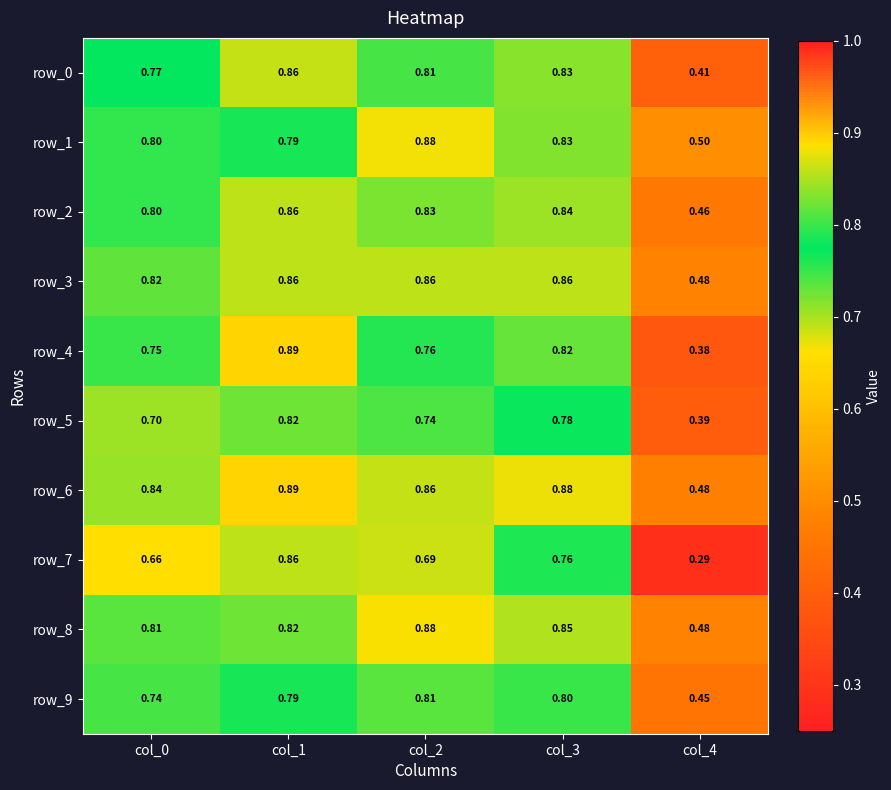

Which has a higher value, col_0 or col_2?

col_2